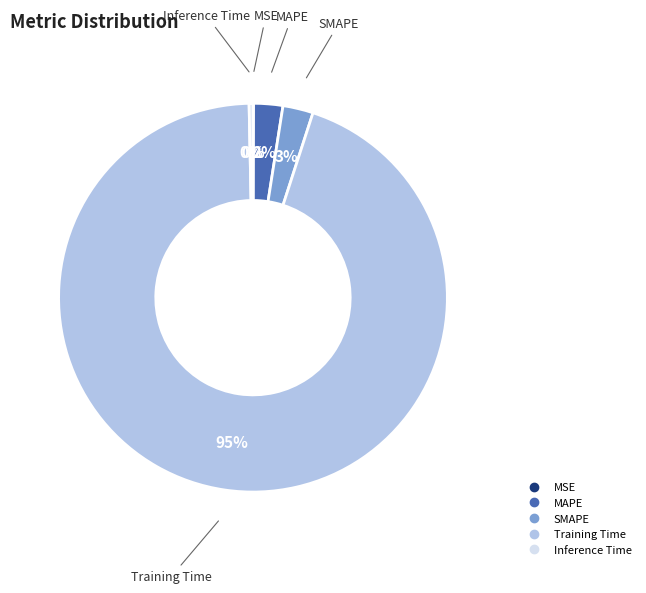

What is the largest slice in the pie chart?

Training Time